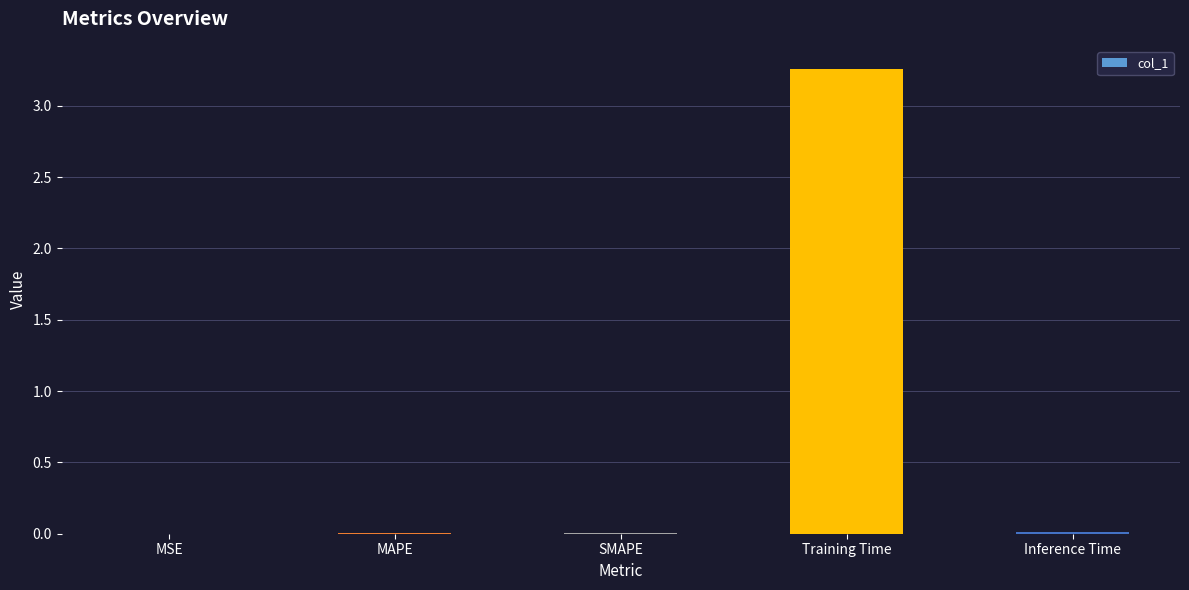

Is it true that the value at MAPE is 0.0?

True